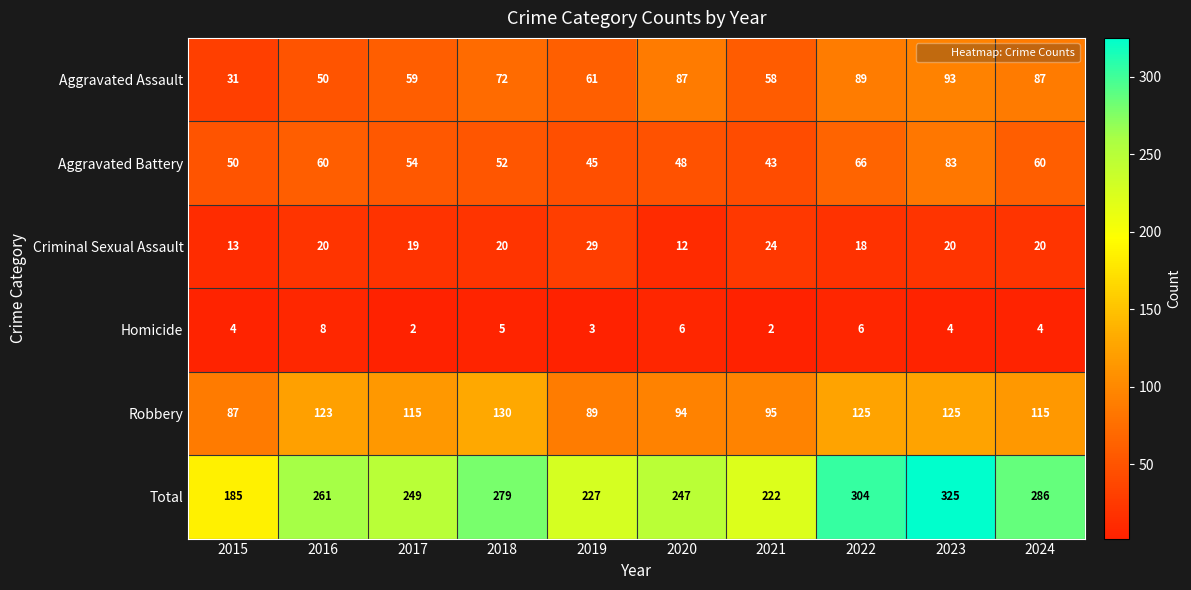

What is the total value across all series at 2020?

494